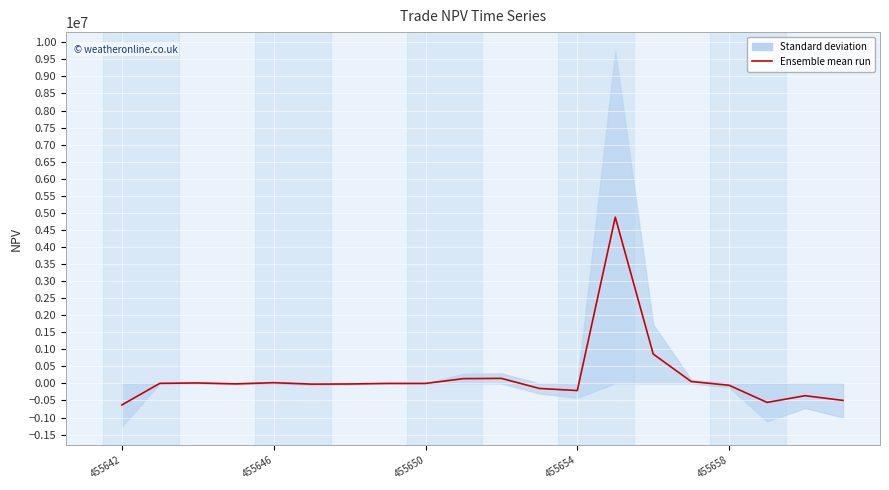

At which category does the chart reach its peak across all series?

13